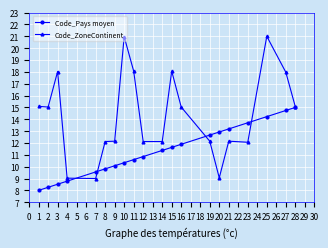

What is the difference between the maximum and minimum values in the Code_ZoneContinent series?

12.0